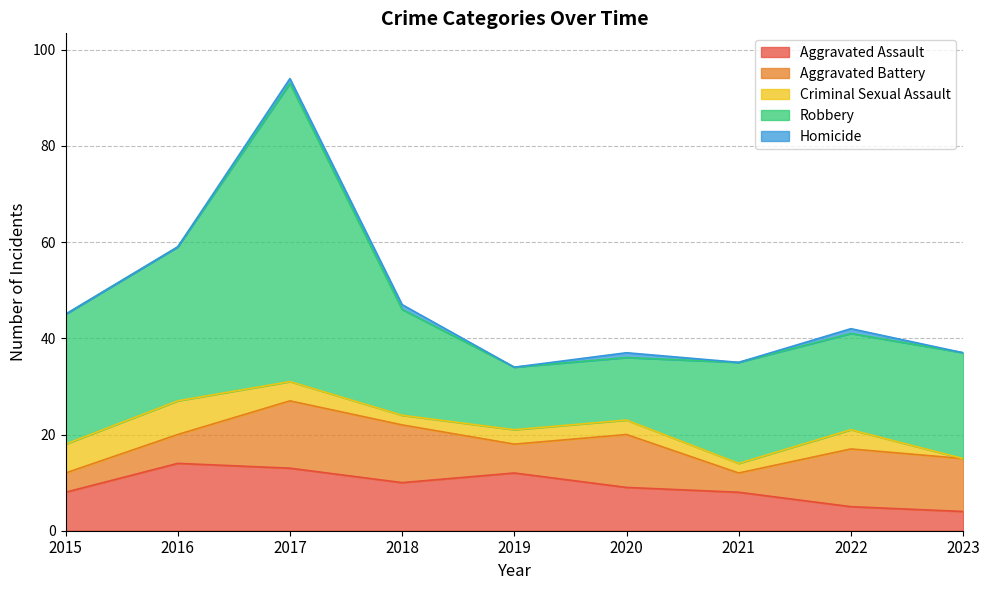

Is it true that Aggravated Assault equals 4 at 2023?

True